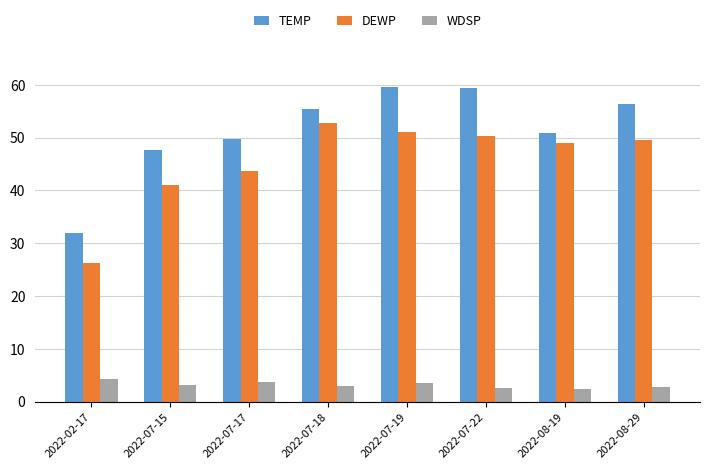

The value of WDSP at 2022-07-17 is 3.8. True or false?

True